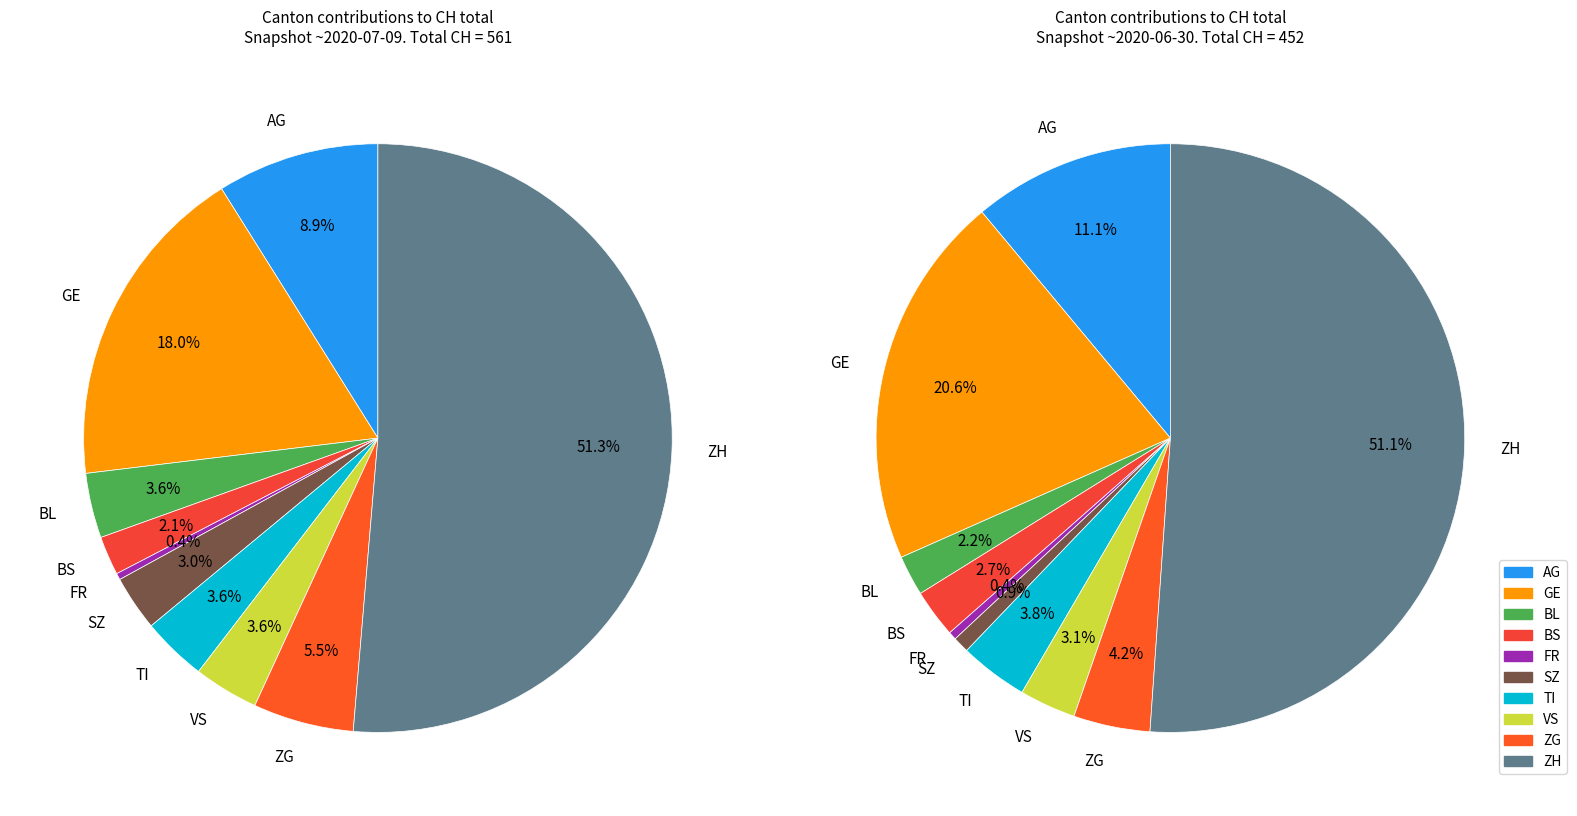

Which slice is the smallest?

FR